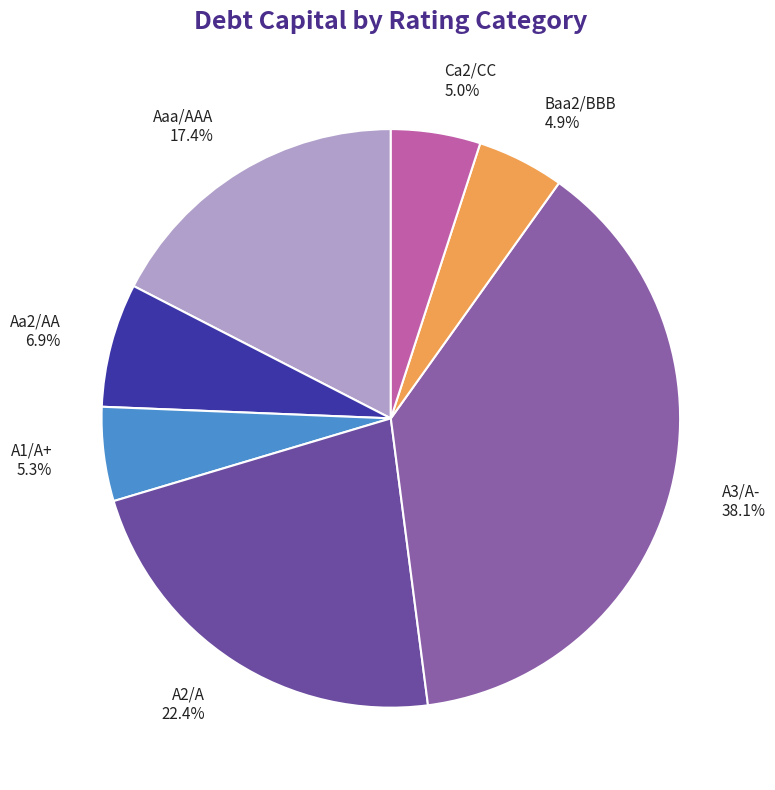

To the nearest percent, what percentage of the pie is Ca2/CC?

5%